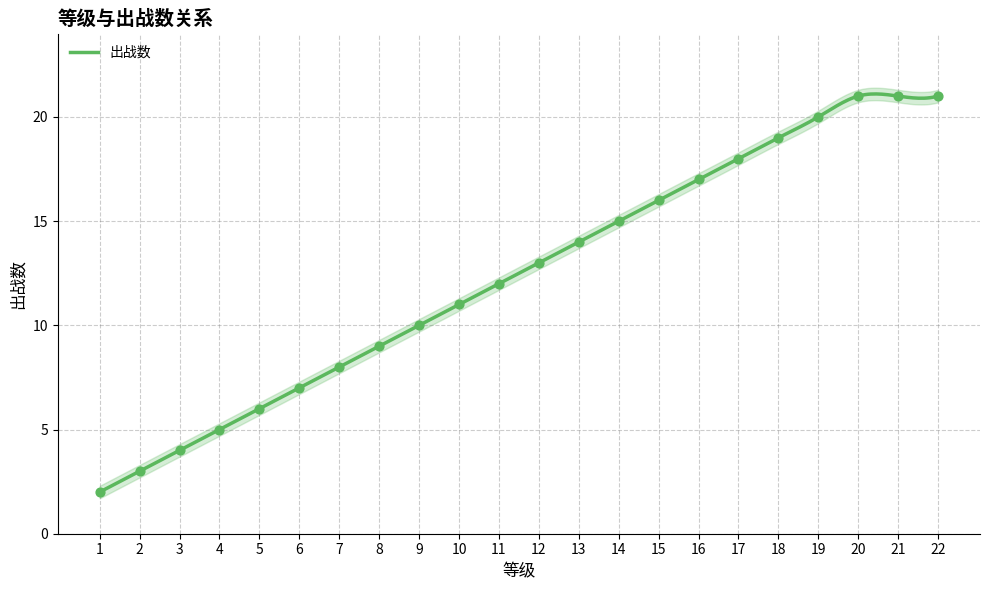

What is the ratio of the value at 10 to the value at 4?

2.2